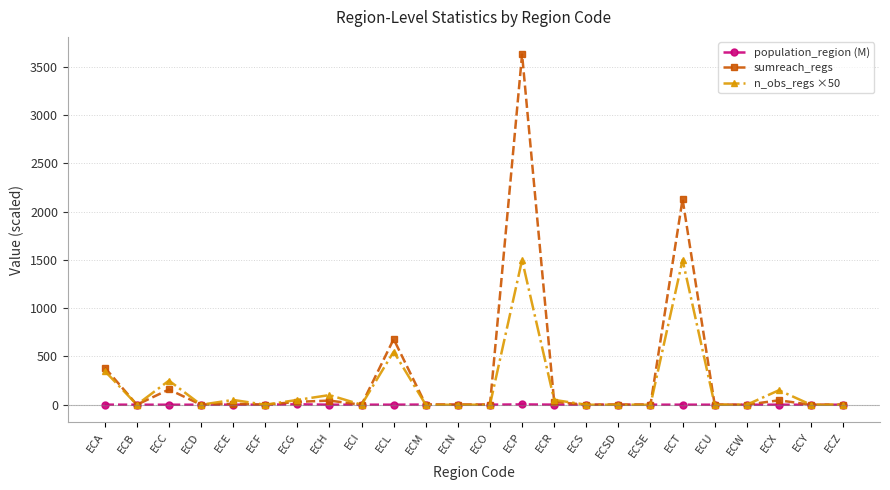

At which category does n_obs_regs ×50 reach its first local valley?

ECB